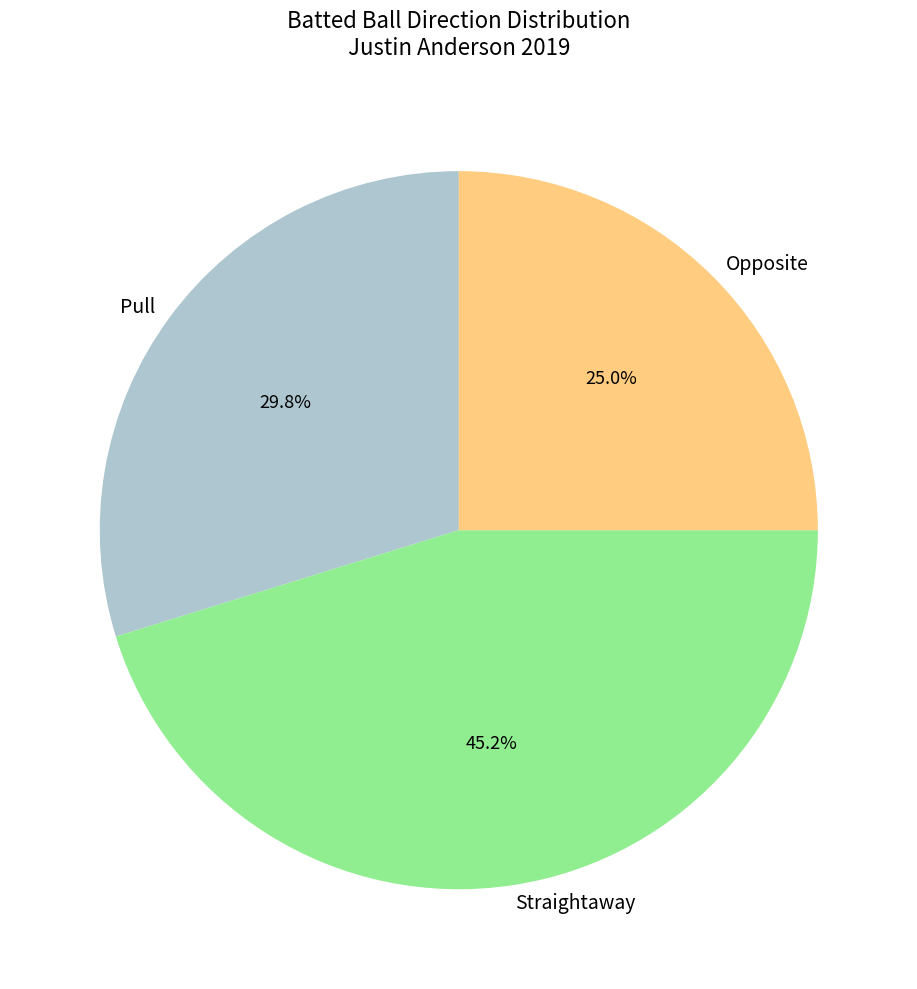

Does Opposite account for over 50% of the chart?

No